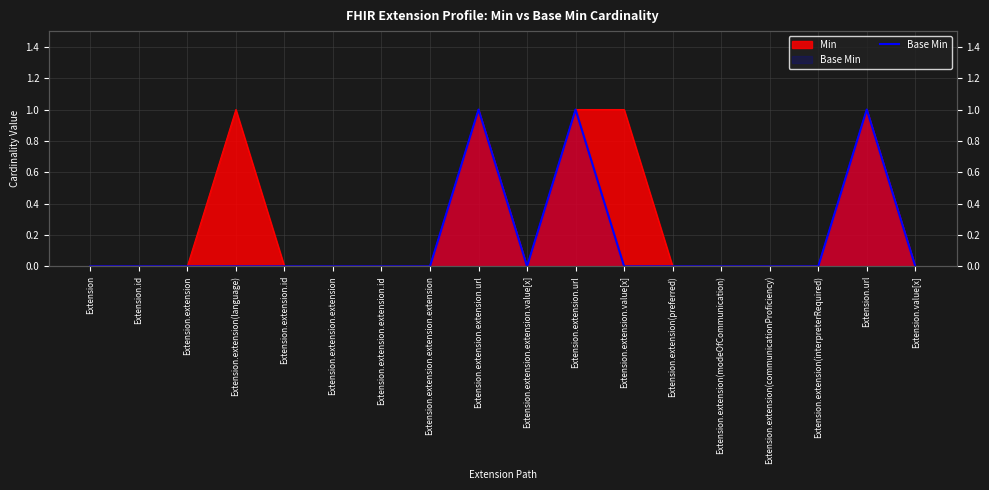

At which category does the data reach its first local valley?

Extension.extension.extension.value[x]